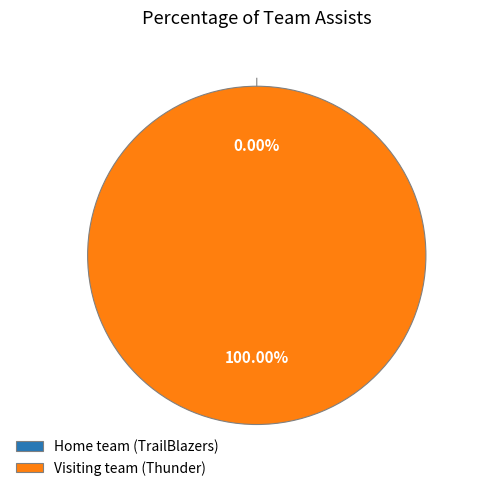

True or false: Home team (TrailBlazers) accounts for 1% of the total.

False